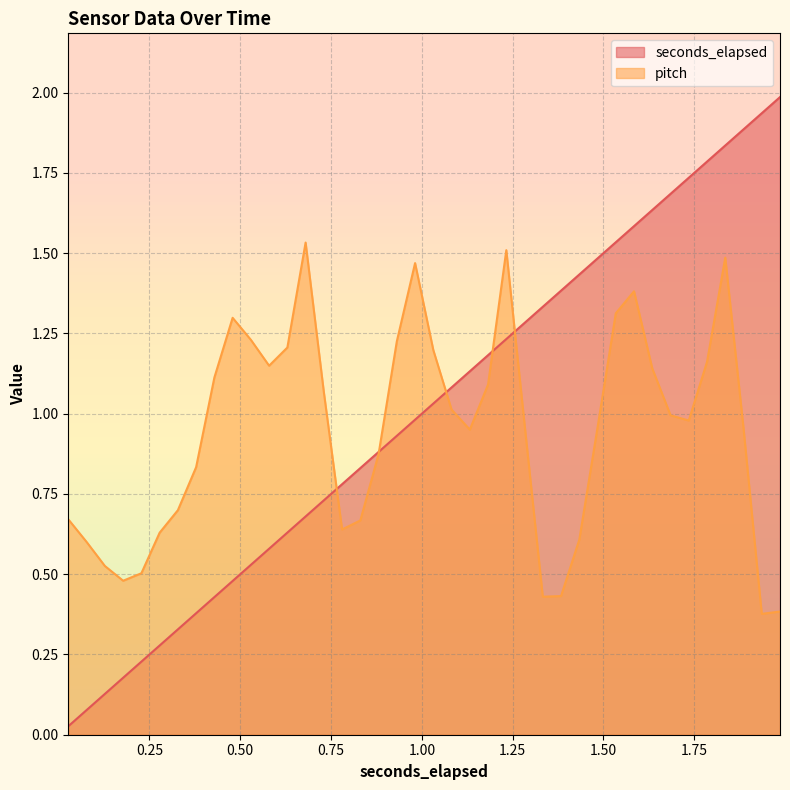

Reading left to right, list all the values displayed in this chart.

seconds_elapsed: 0.0	0.1	0.1	0.2	0.2	0.3	0.3	0.4	0.4	0.5	0.5	0.6	0.6	0.7	0.7	0.8	0.8	0.9	0.9	1.0	1.0	1.1	1.1	1.2	1.2	1.3	1.3	1.4	1.4	1.5	1.5	1.6	1.6	1.7	1.7	1.8	1.8	1.9	1.9	2.0
pitch: 0.7	0.6	0.5	0.5	0.5	0.6	0.7	0.8	1.1	1.3	1.2	1.1	1.2	1.5	1.1	0.6	0.7	0.9	1.2	1.5	1.2	1.0	1.0	1.1	1.5	1.0	0.4	0.4	0.6	1.0	1.3	1.4	1.1	1.0	1.0	1.2	1.5	1.0	0.4	0.4